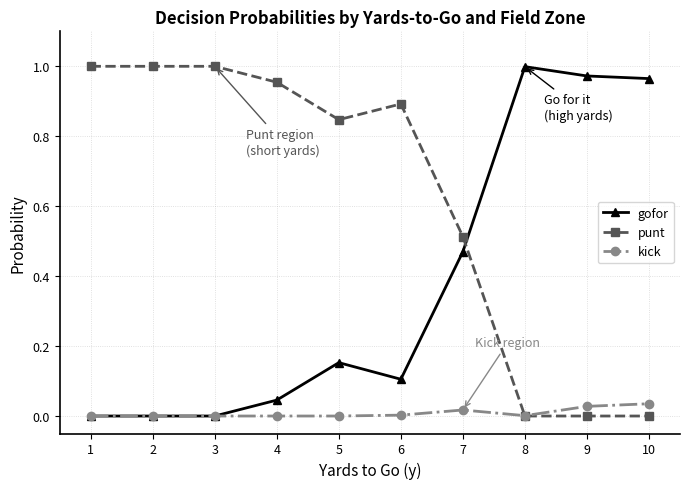

Is the value of gofor at 1 greater than the value of punt at 5?

No